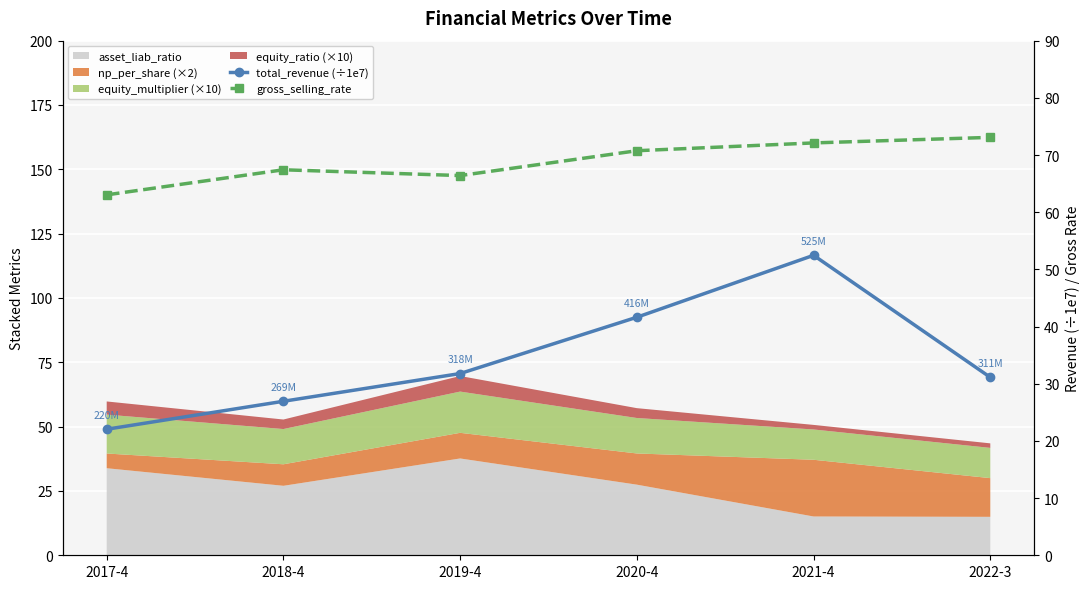

True or false: gross_selling_rate and total_revenue (÷1e7) cross at least once.

False